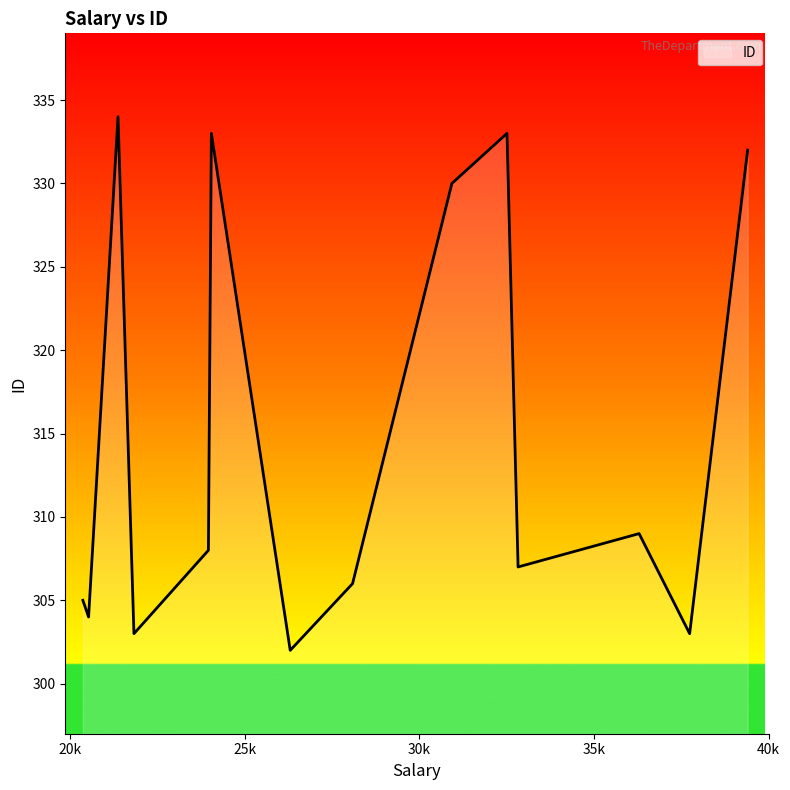

What is the smallest value displayed?

302